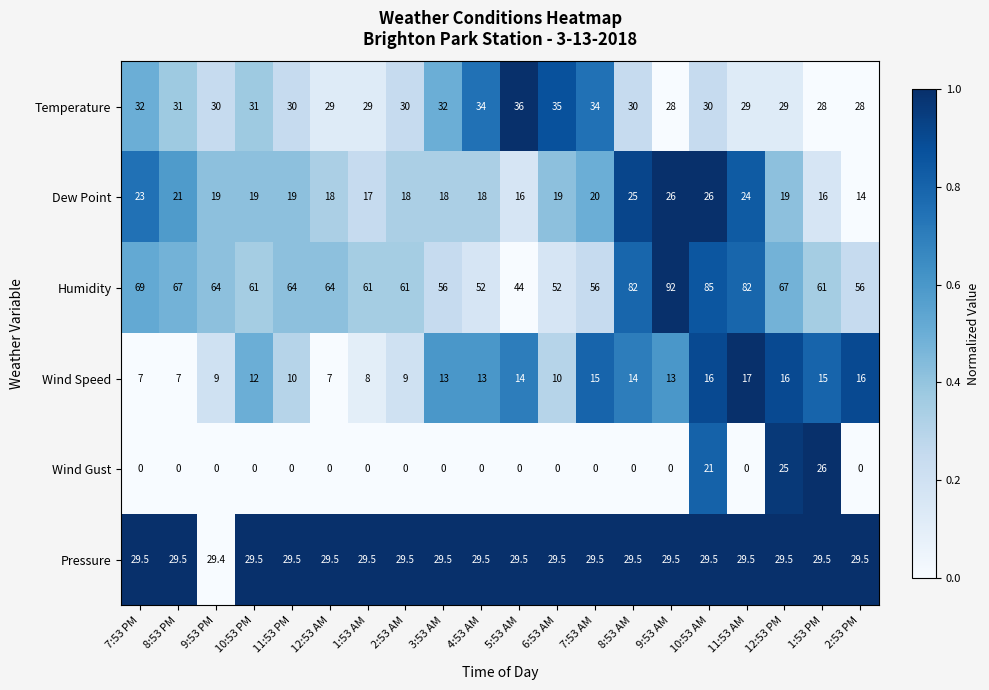

What is the maximum value shown in the chart?

92.0